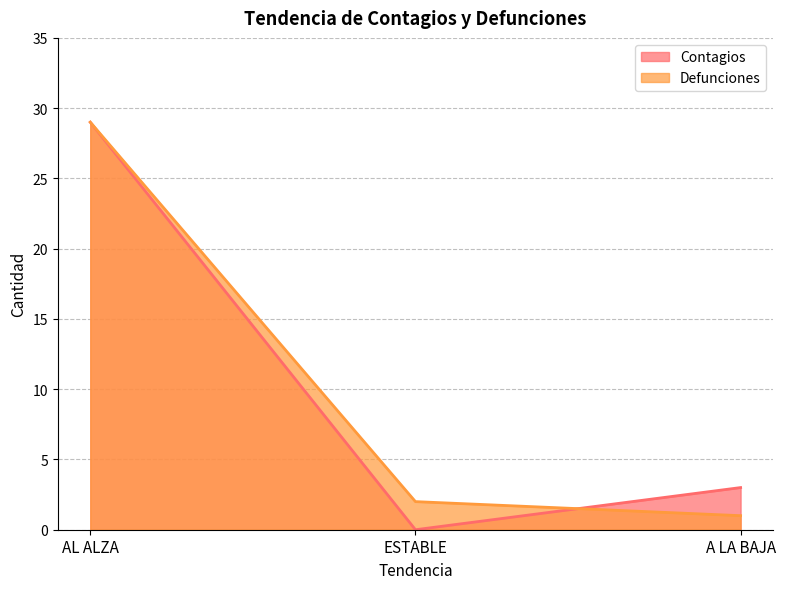

Is the value of Contagios at ESTABLE greater than the value of Defunciones at AL ALZA?

No